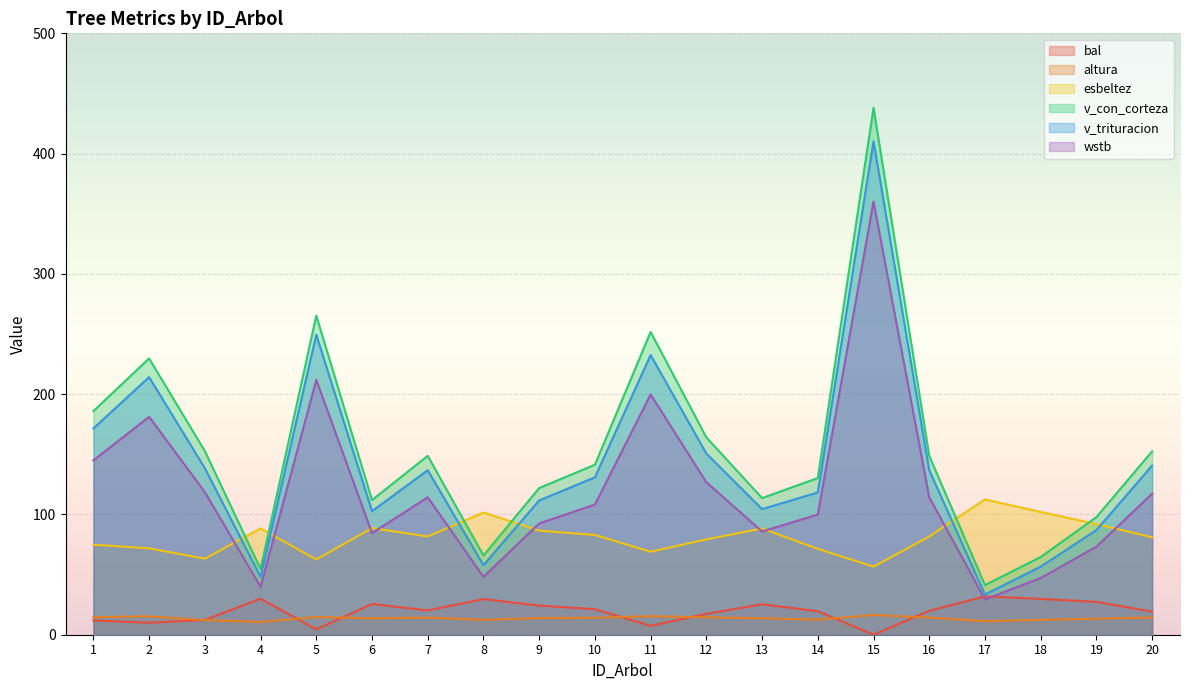

How many data points in v_trituracion are above 136?

10